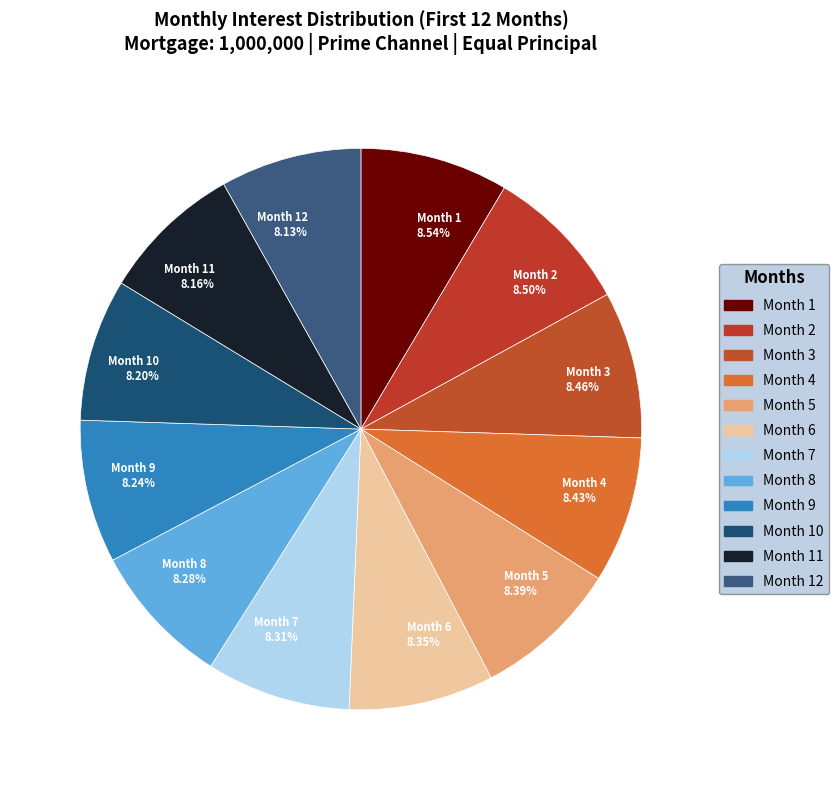

What is the total percentage of Month 3 and Month 2?

17.0%